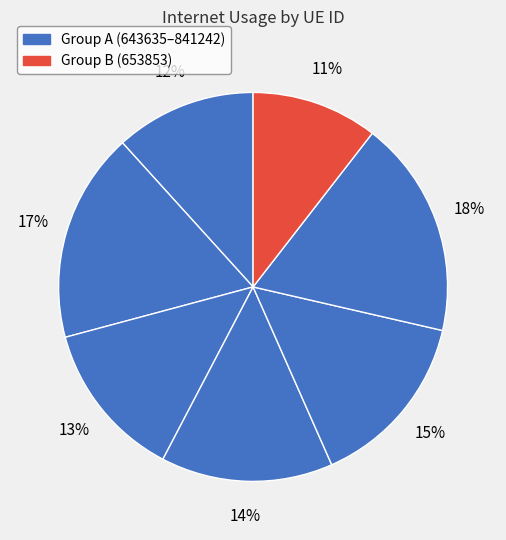

To the nearest percent, what is the average slice percentage?

14%